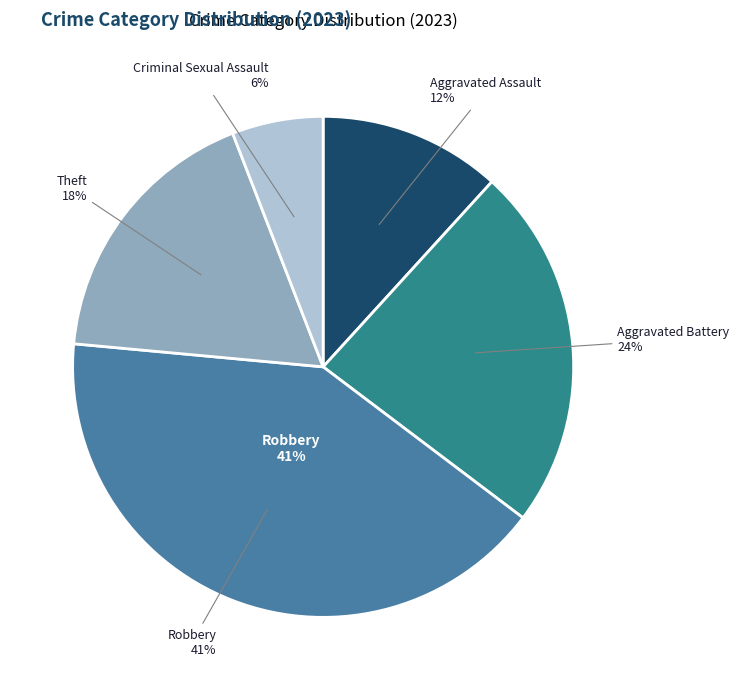

What percentage is the Aggravated Battery slice, to the nearest percent?

24%